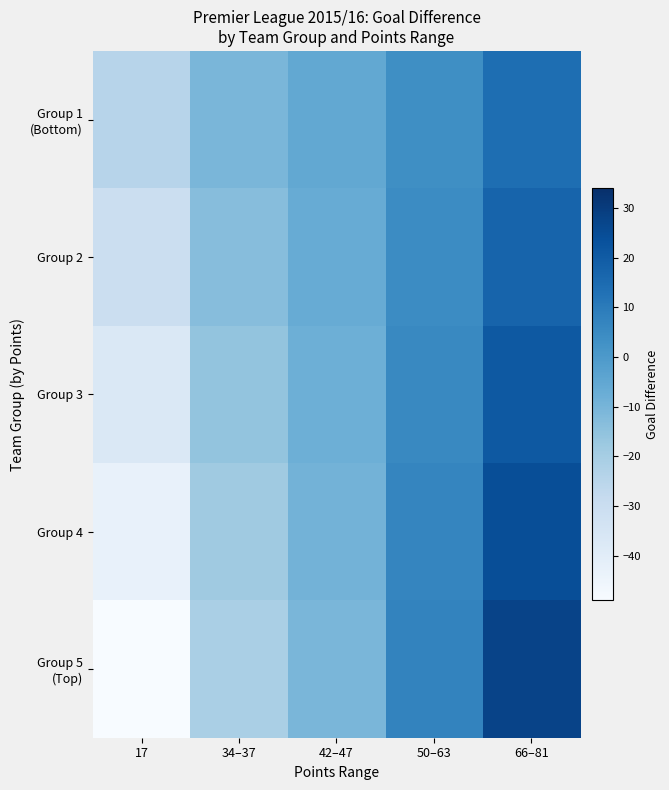

List the series in order of their overall mean, lowest first.

Group 5 (Top), Group 4, Group 3, Group 2, Group 1 (Bottom)